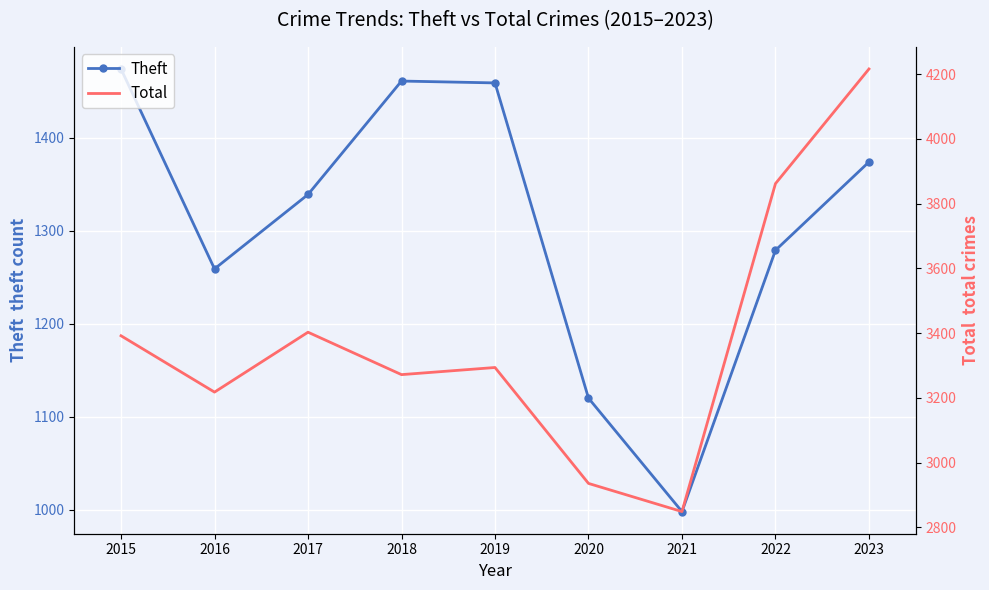

Where is Theft nearest to the value 1236?

2016